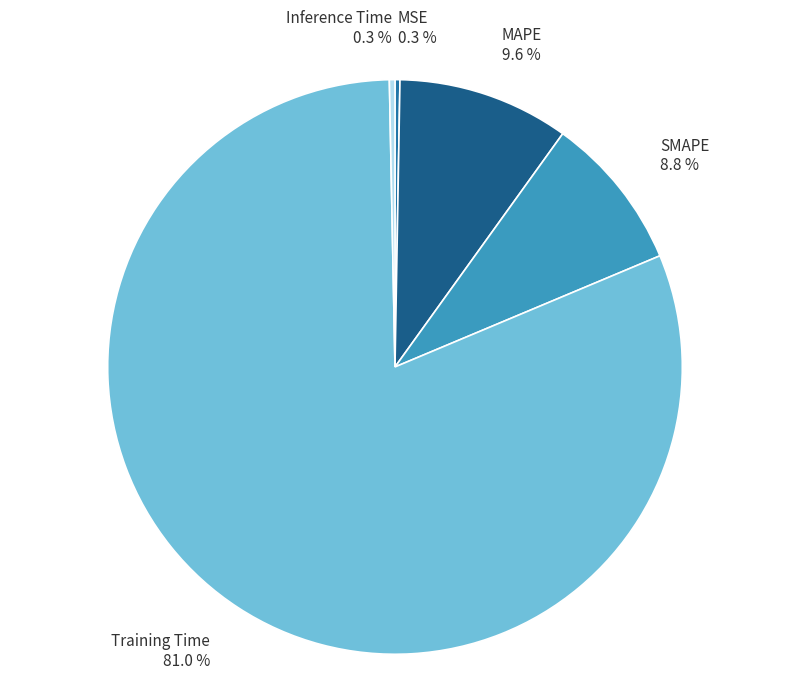

What is the majority slice?

Training Time